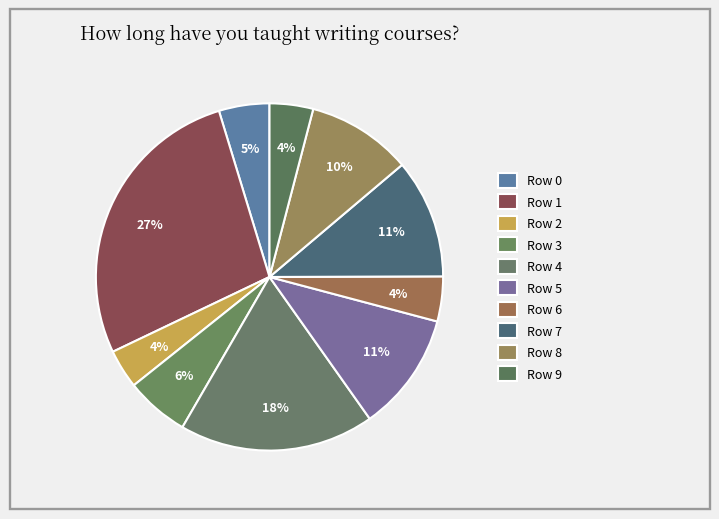

Count the number of slices in the pie.

10